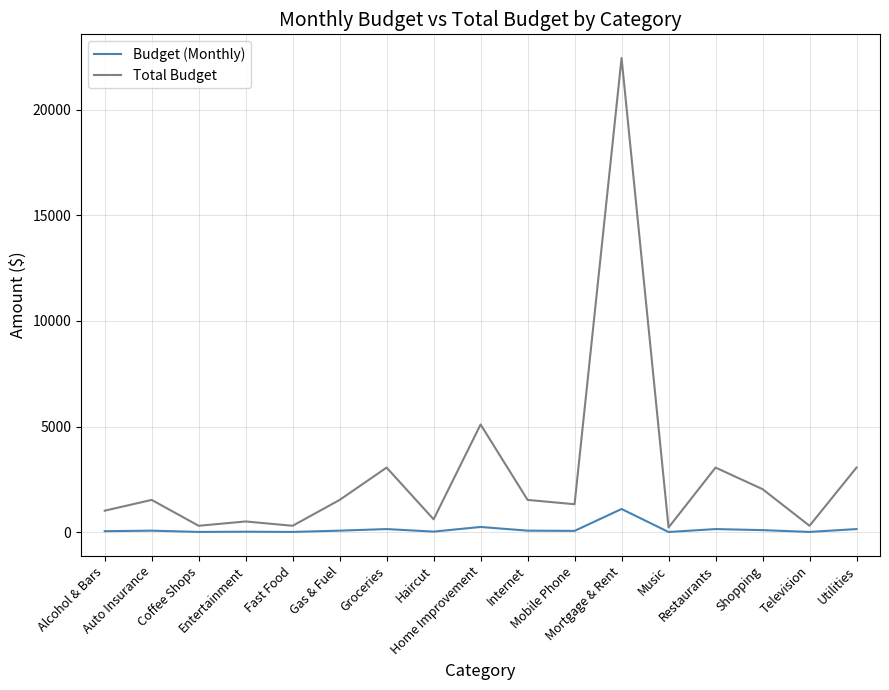

List the series in order of their overall mean, lowest first.

Budget (Monthly), Total Budget